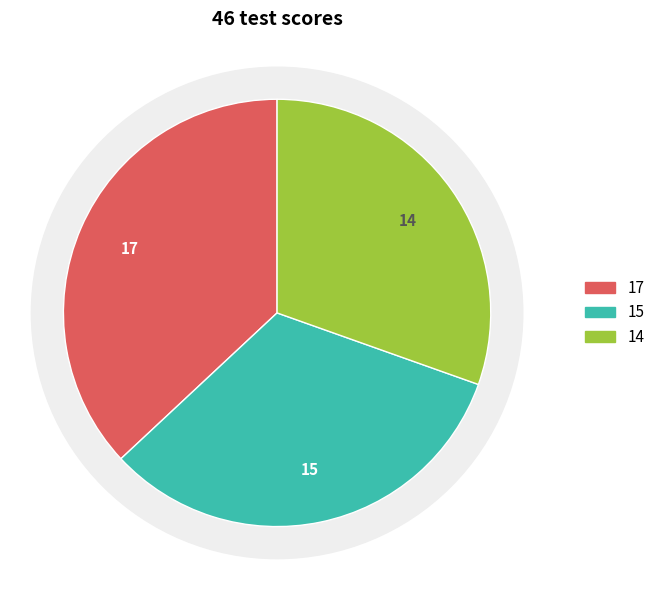

How many slices are in this pie chart?

3